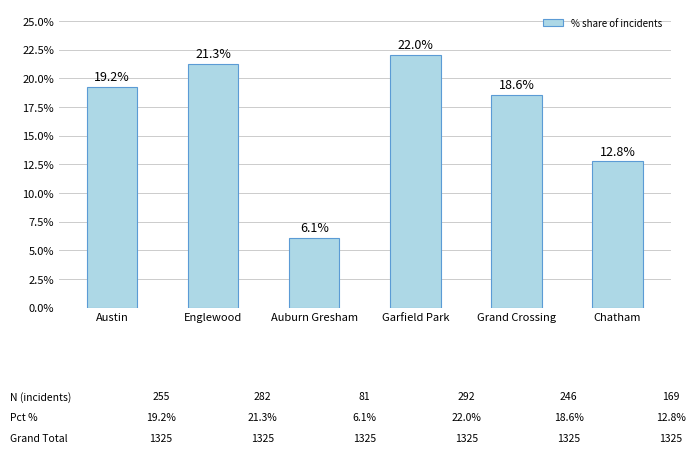

What is the sum of all values?

100.0